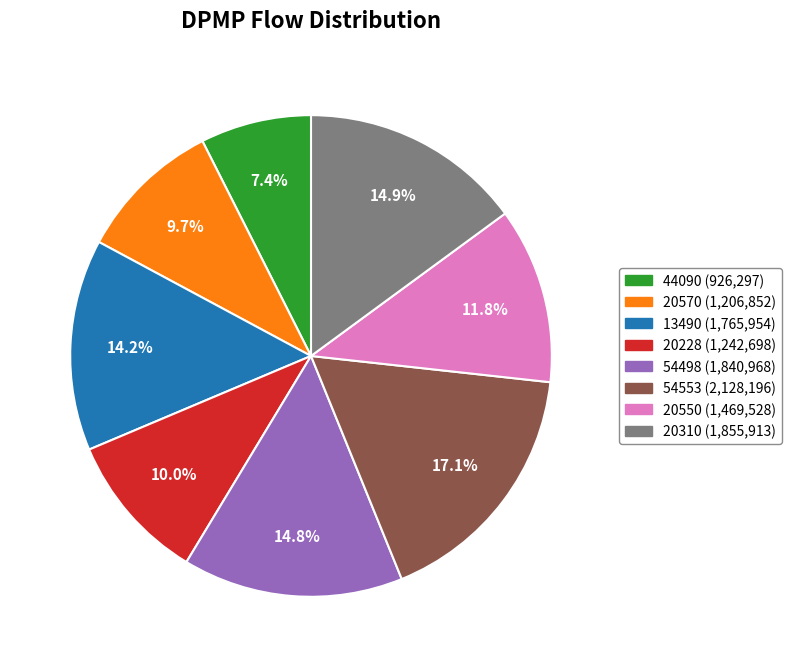

The 20570 slice represents 10% of the pie. True or false?

True